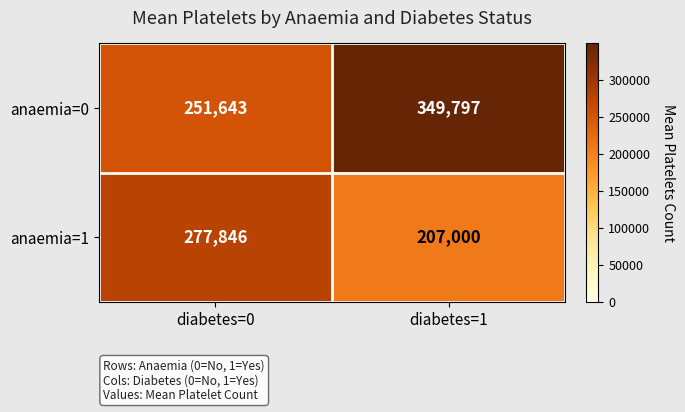

Rank the series at diabetes=0 from lowest to highest value.

anaemia=0, anaemia=1